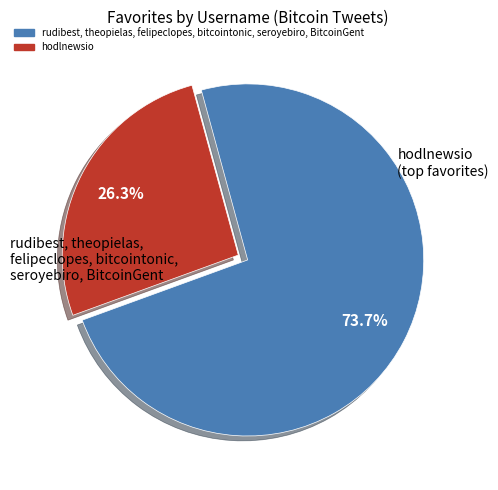

Does any single category account for the majority?

Yes